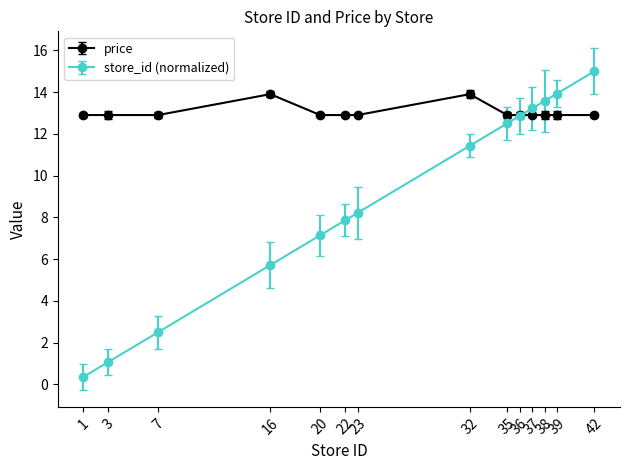

At which category is the sum across all series the highest?

42